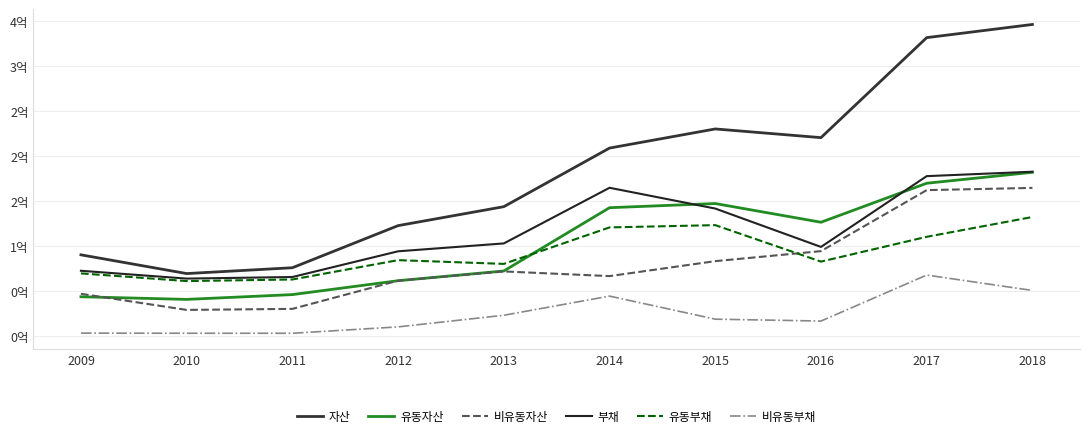

Does the chart display data point markers on the line(s)?

No